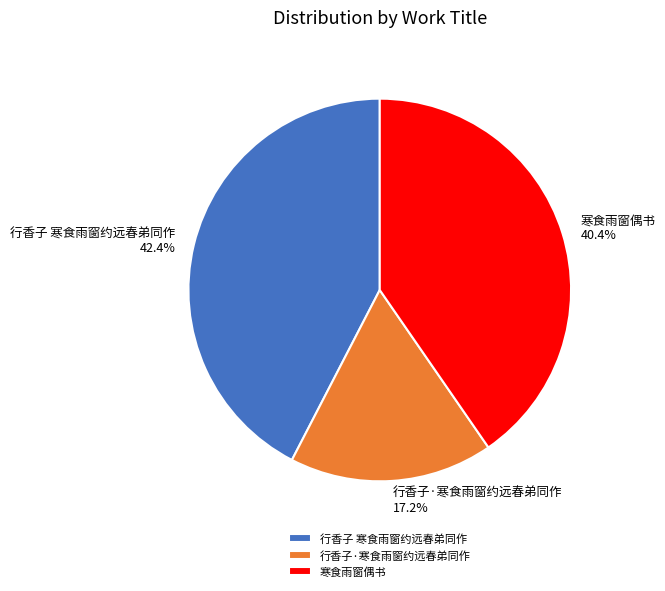

Which has a higher value, 行香子·寒食雨窗约远春弟同作 or 寒食雨窗偶书?

寒食雨窗偶书